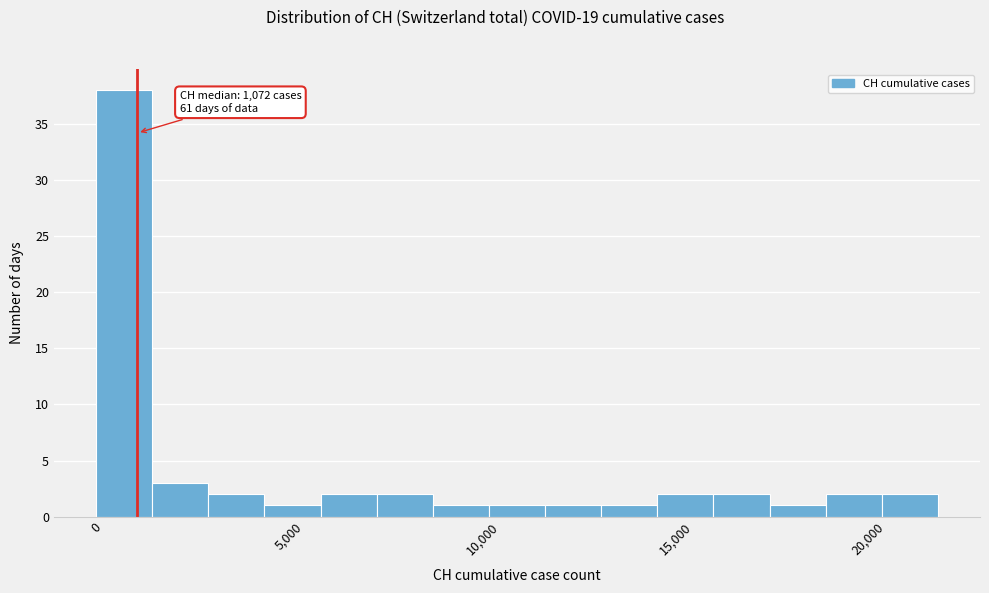

Around what value on the x-axis is the tallest bar? Give the approximate position of its centre, as read against the axis.

500